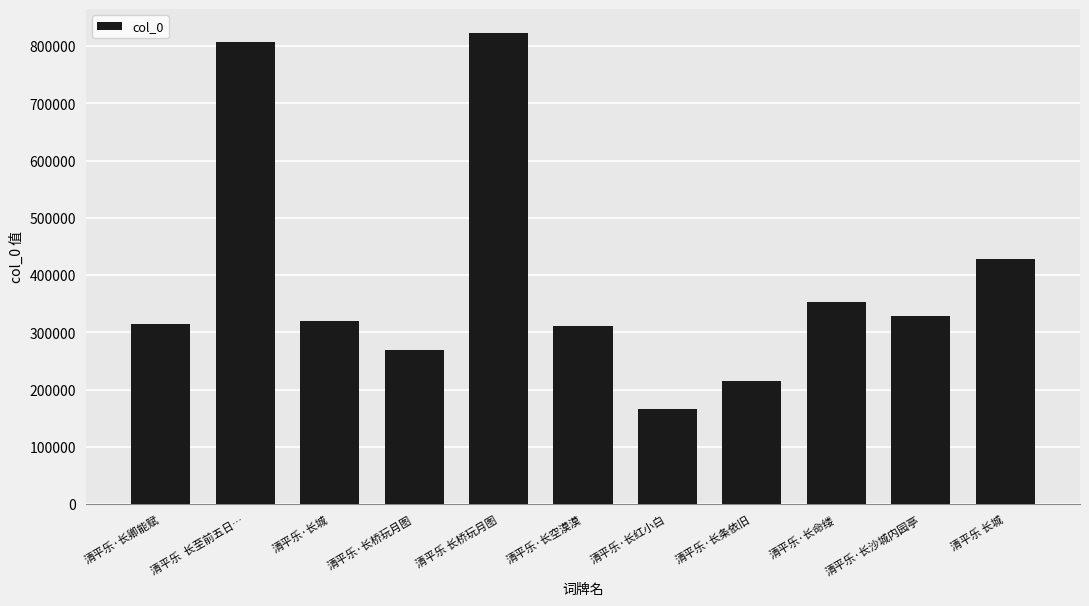

What is the greatest value displayed?

823316